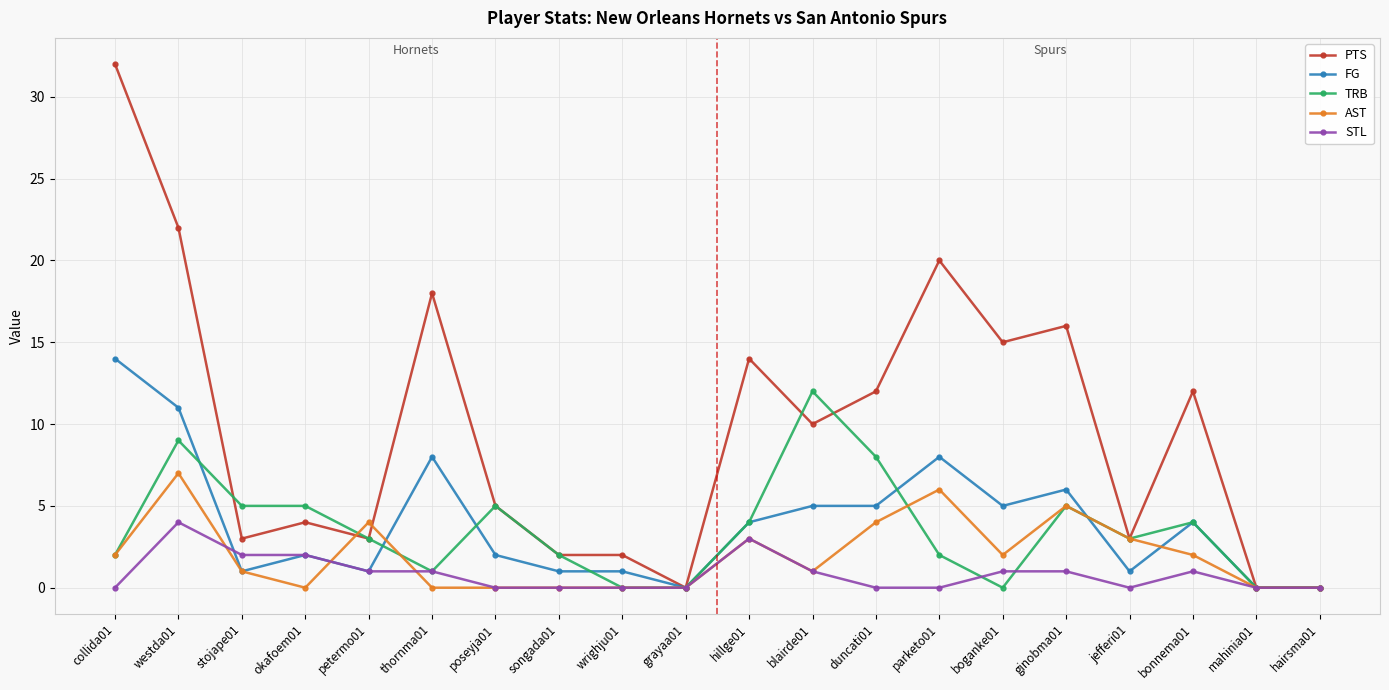

At which category does AST reach its first local valley?

okafoem01